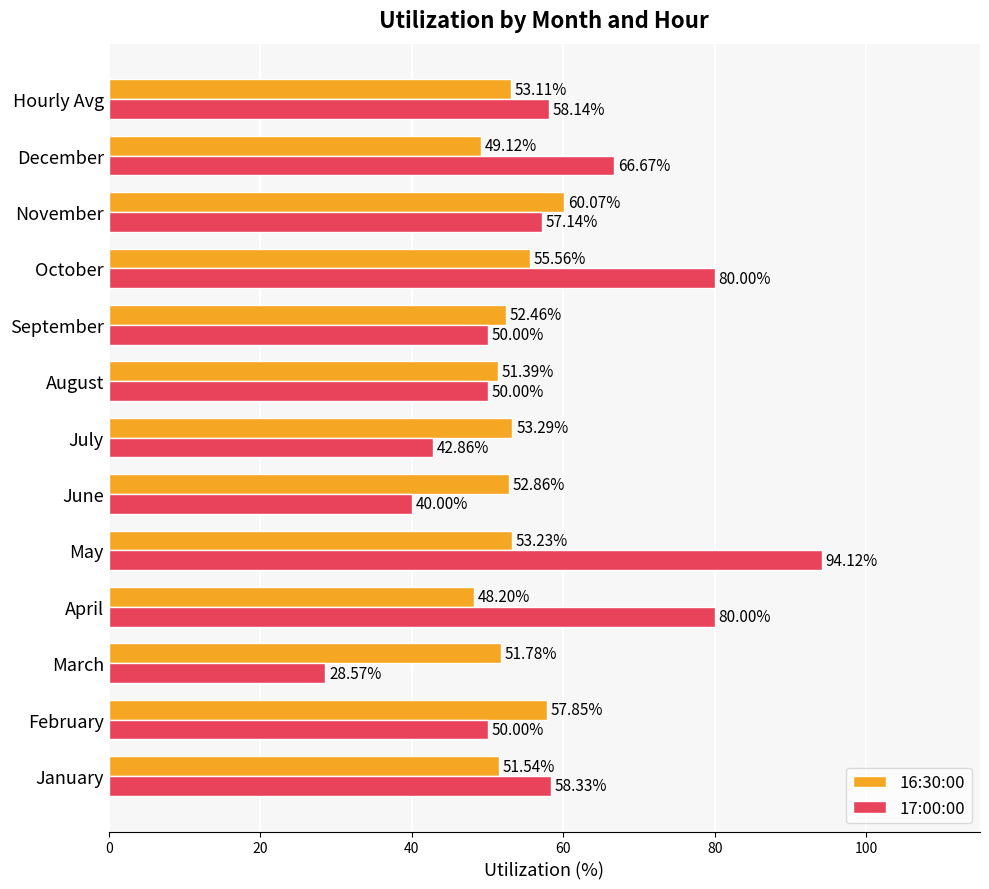

List the series in order of their peak value, lowest first.

16:30:00, 17:00:00